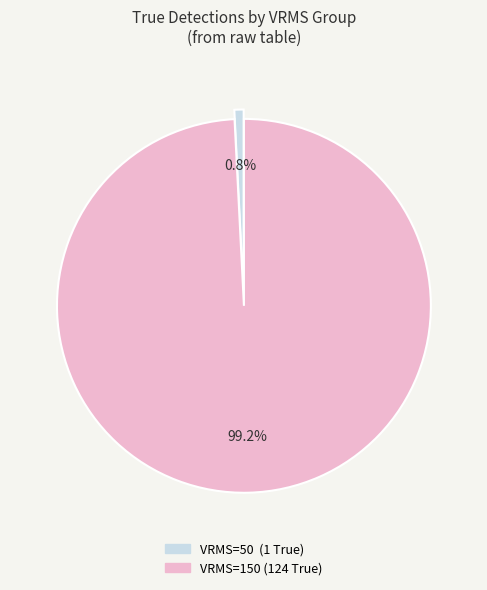

Is there any slice that represents more than half of the pie?

Yes